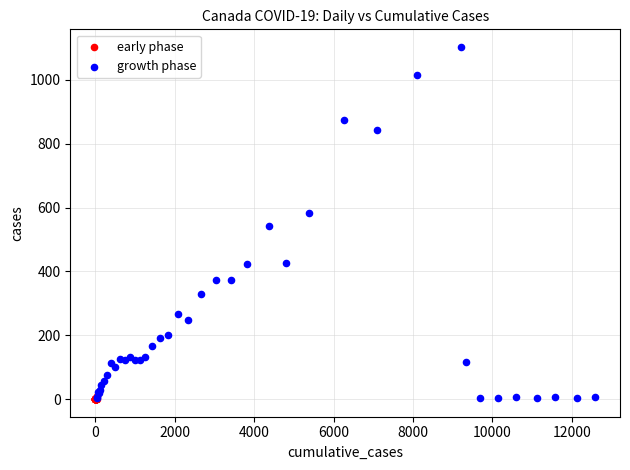

Which series has the widest spread of Y values?

growth phase